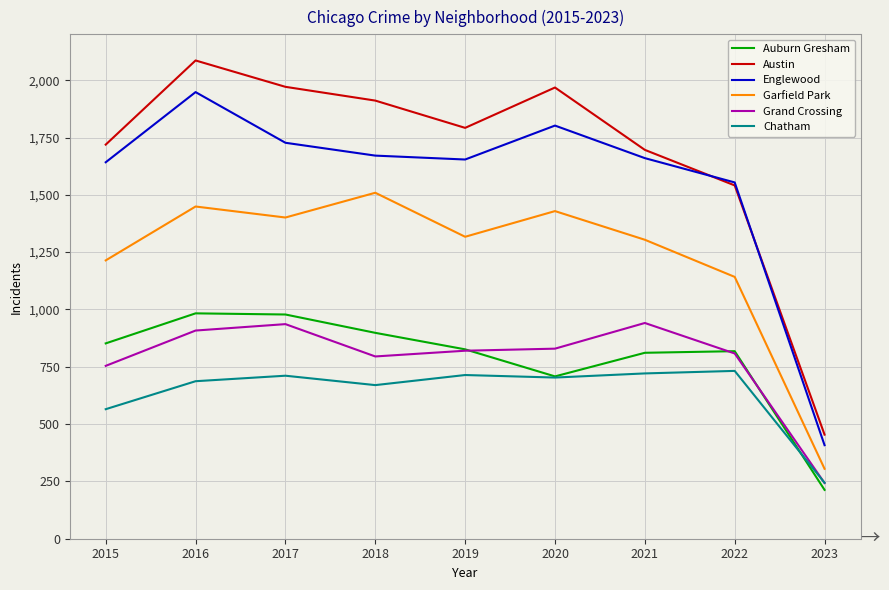

Where is Englewood nearest to the value 1178?

2022